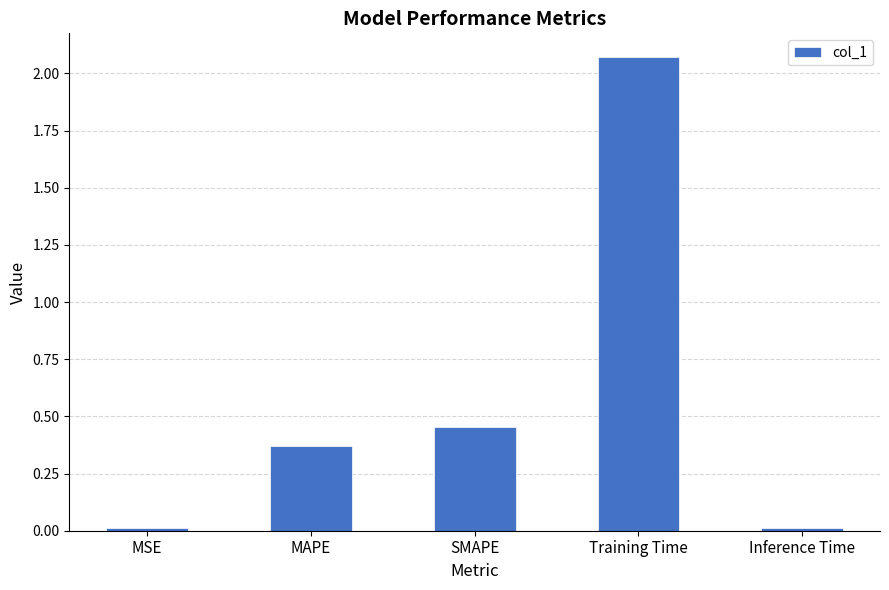

Where is the data nearest to the value 1?

SMAPE